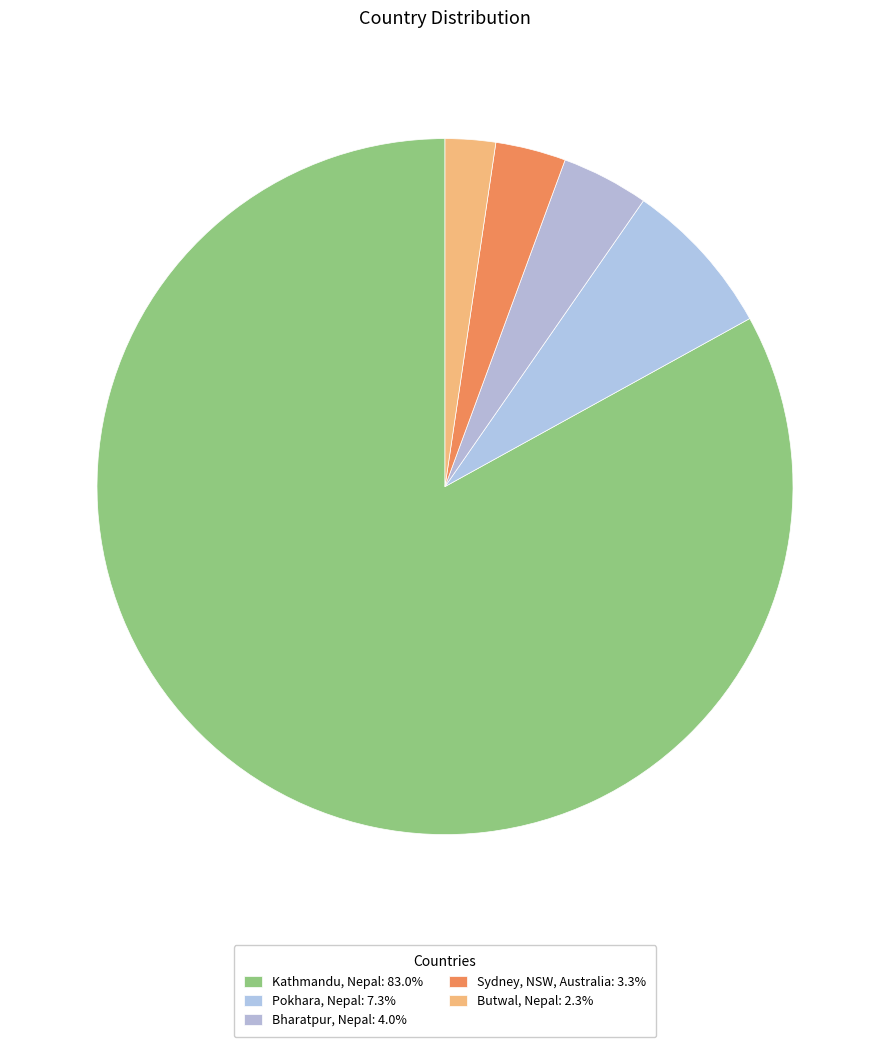

To the nearest percent, what is the average slice percentage?

20%